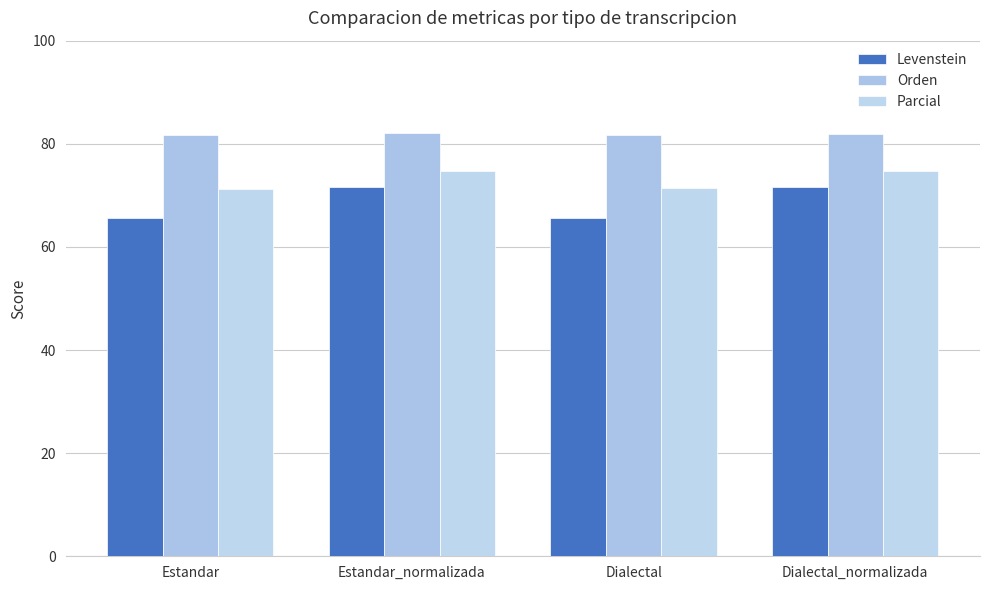

What is the lowest value of the Orden series?

81.6